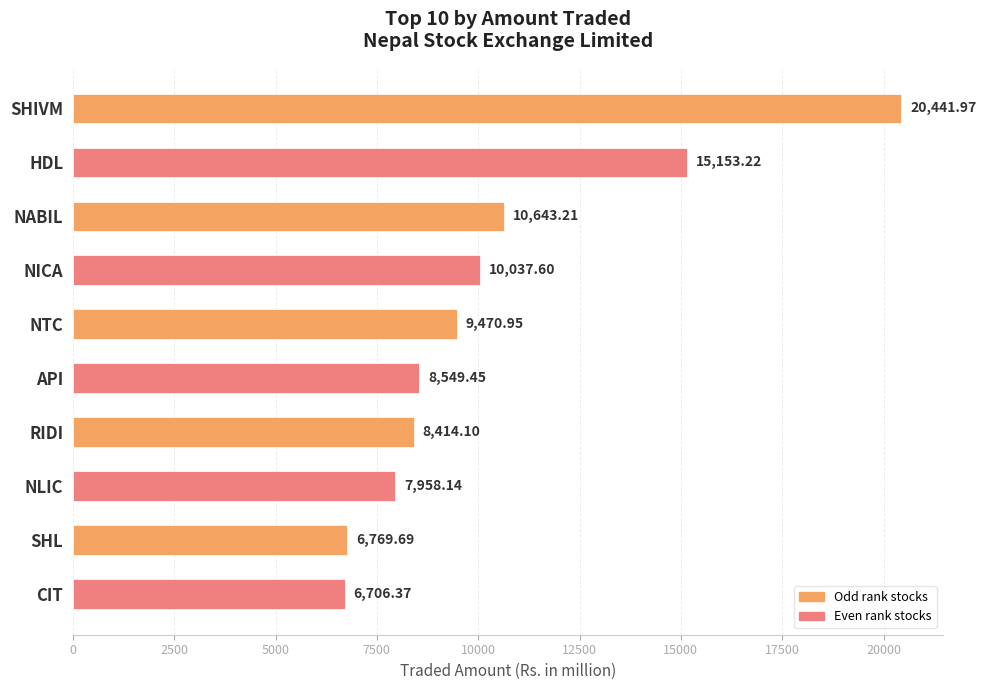

At which label is the value closest to 13574?

HDL